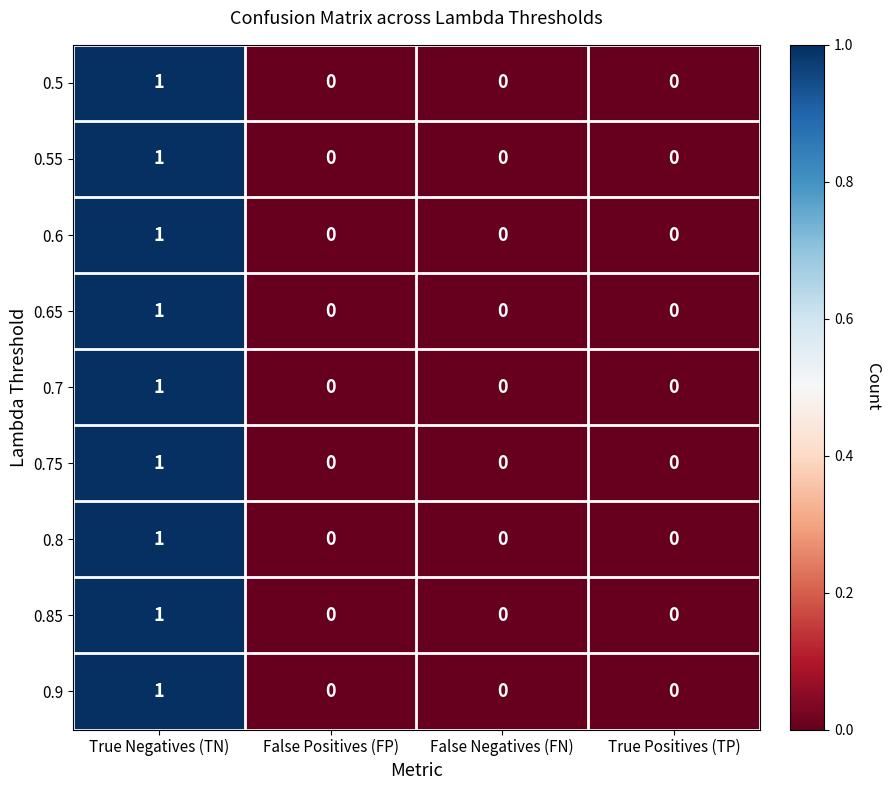

How many values in 0.85 are above zero?

1